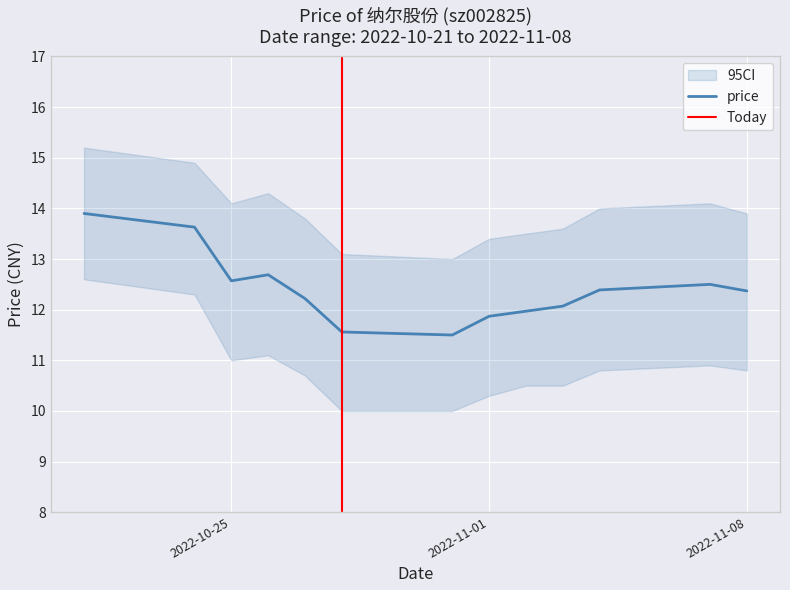

What is the highest value of the price series?

13.9